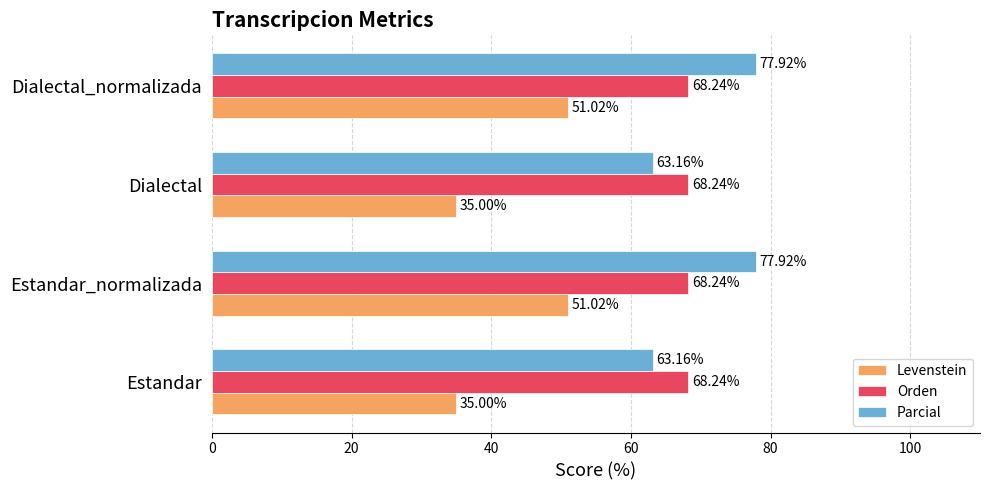

Which series has the widest spread of values?

Levenstein